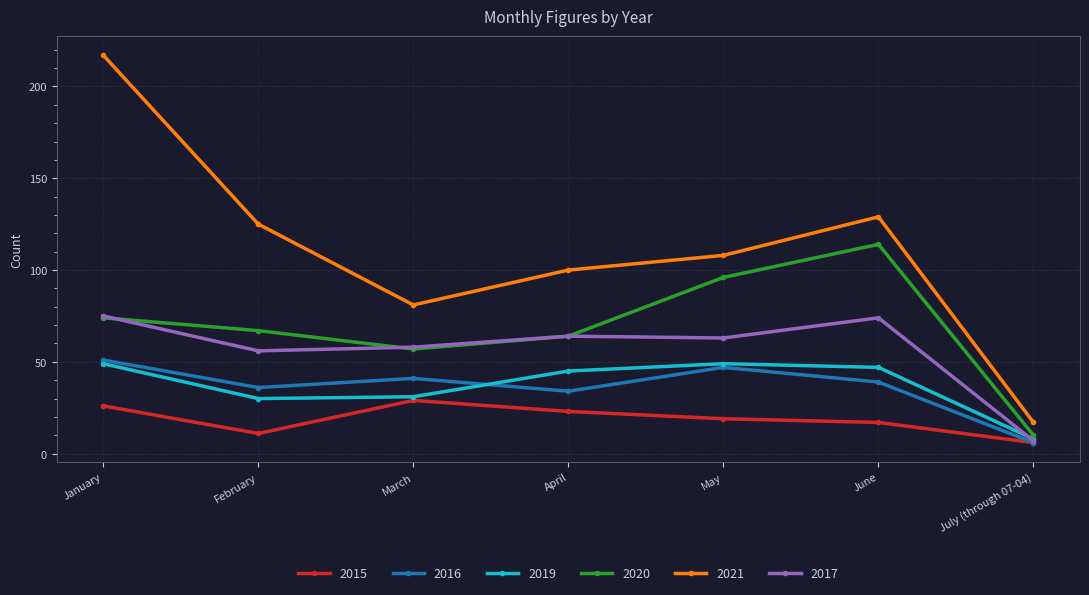

What are all the series names shown in the legend?

2015, 2016, 2019, 2020, 2021, 2017